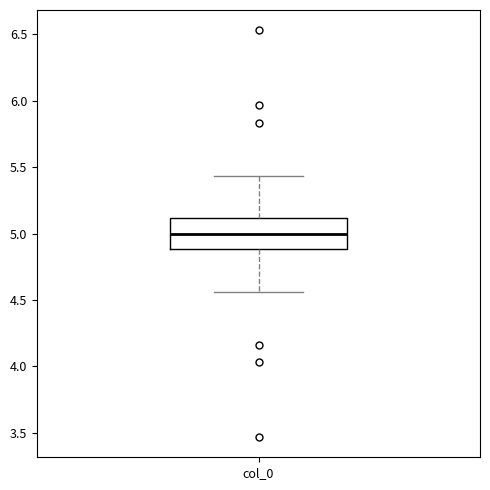

Transcribe this box plot: give where the median line is, the range the box spans, and where the two whiskers end, as read against the y-axis. The values are not printed on the chart, so give them approximately, as read against the axis.

median 5.00, box 4.90 to 5.10, whiskers 4.55 to 5.45